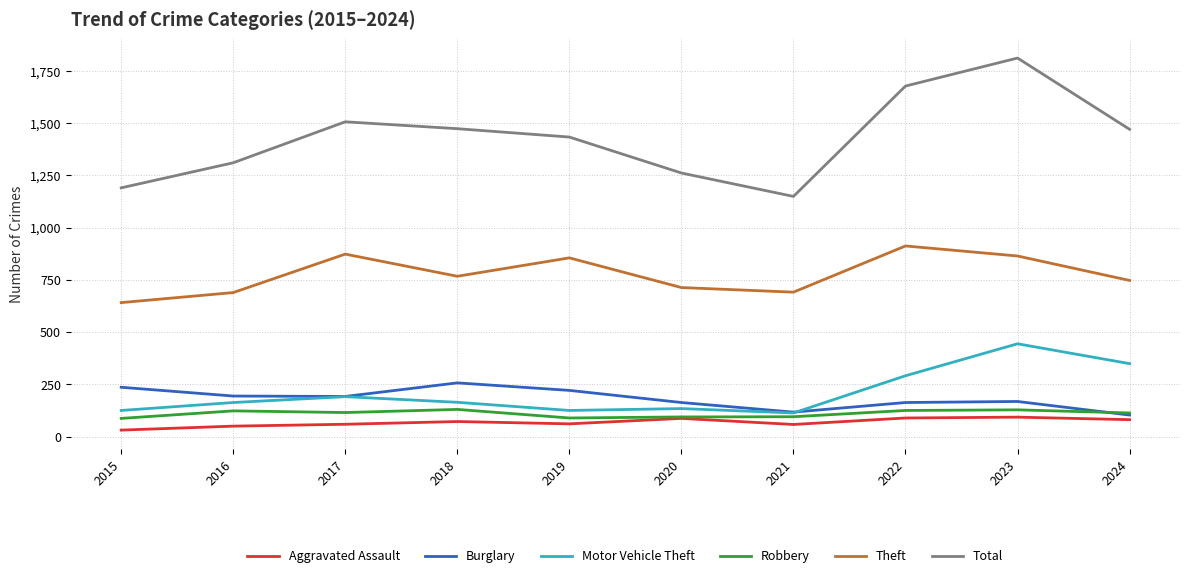

What is the highest value of the Theft series?

912